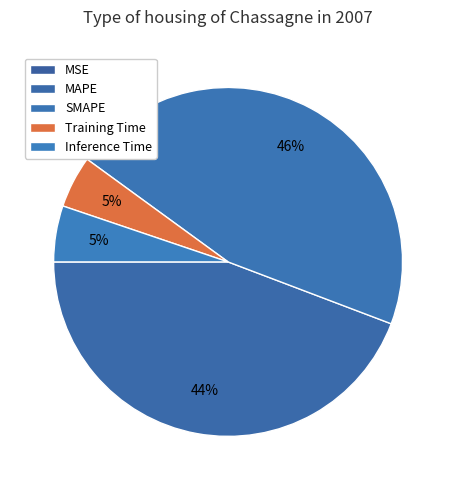

What percentage is the Training Time slice, to the nearest percent?

5%